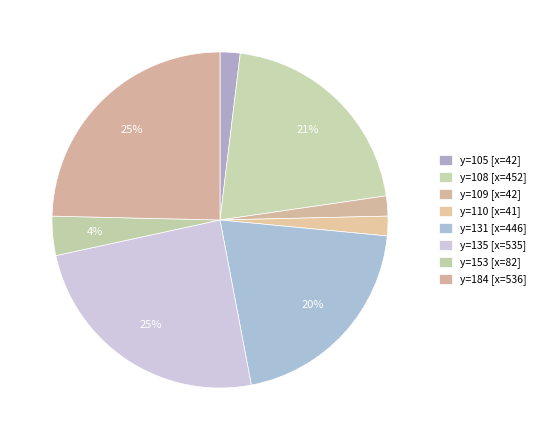

To the nearest percent, what is the average slice percentage?

12%